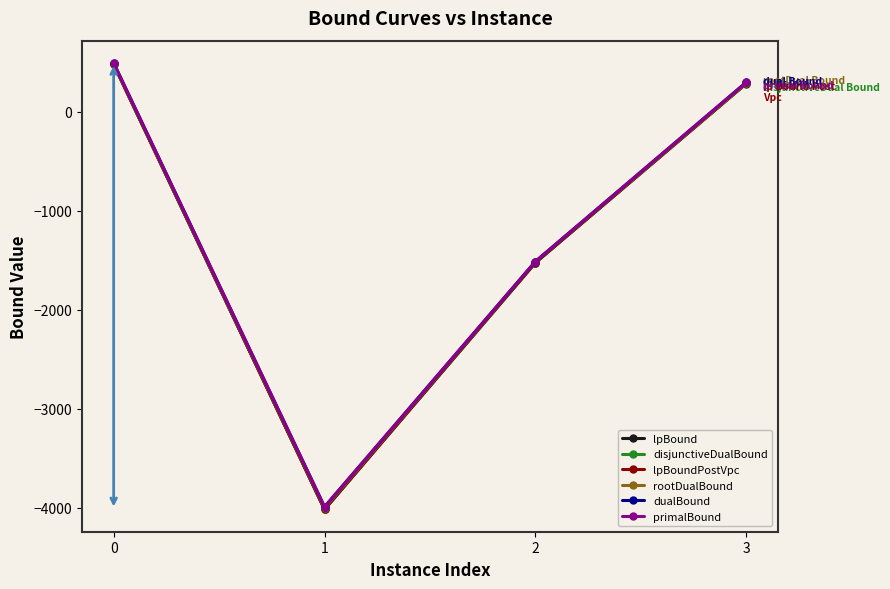

True or false: lpBoundPostVpc and primalBound cross at least once.

False